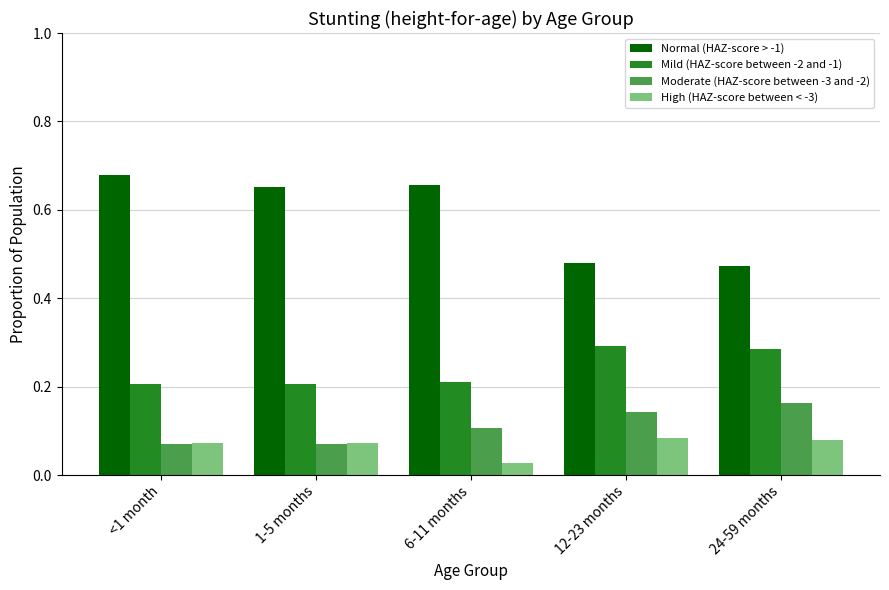

How many data points does each series have?

5